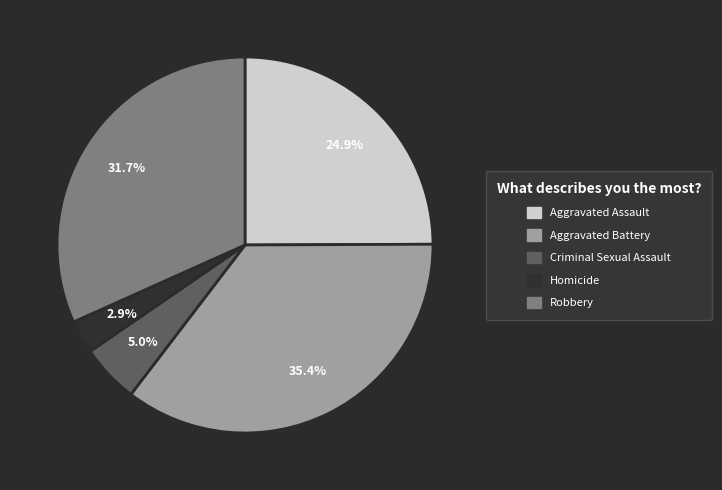

What is the ratio of the value at Homicide to the value at Criminal Sexual Assault?

0.6